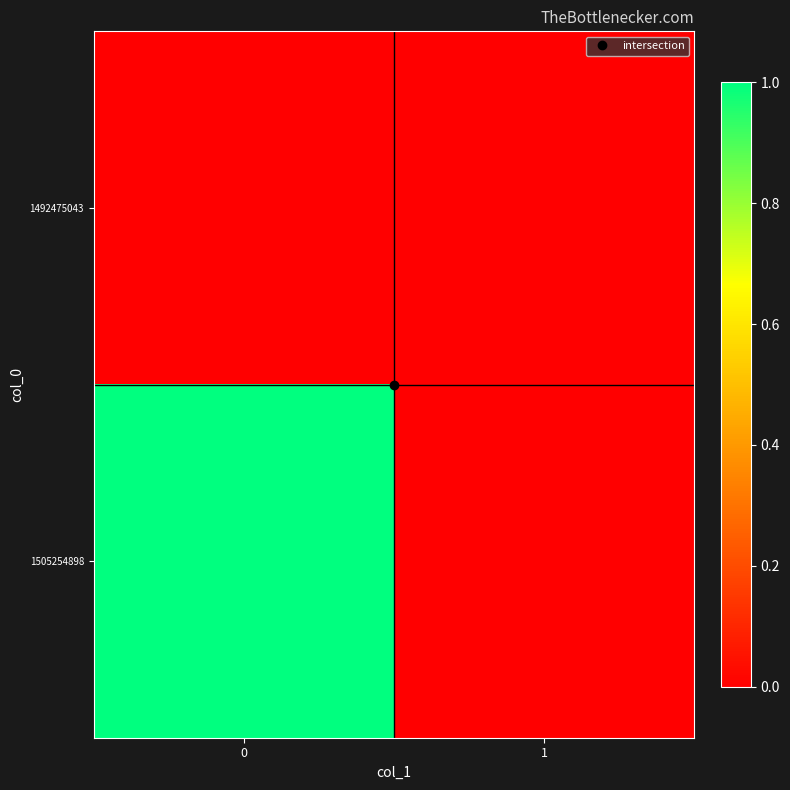

Which series has the largest range (max minus min)?

1505254898